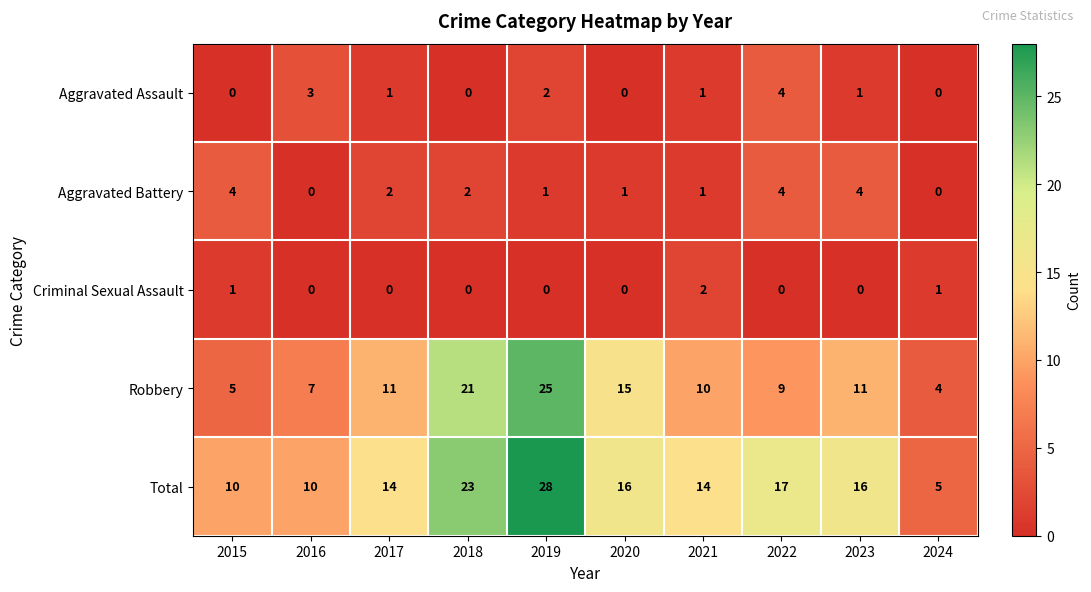

How many categories are shown in the chart?

10